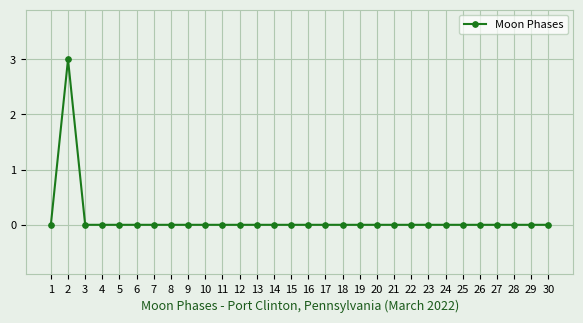

At which category does the data reach its first local peak?

2